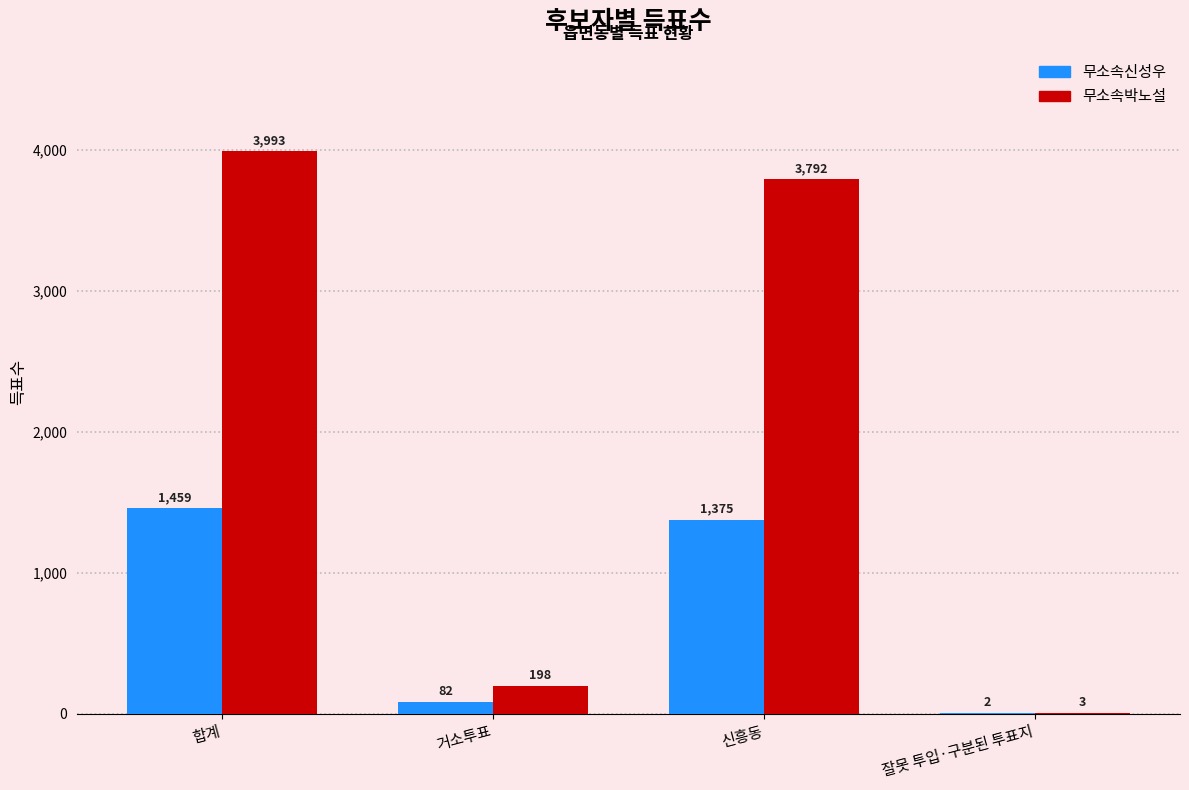

Which series has the widest spread of values?

무소속박노설